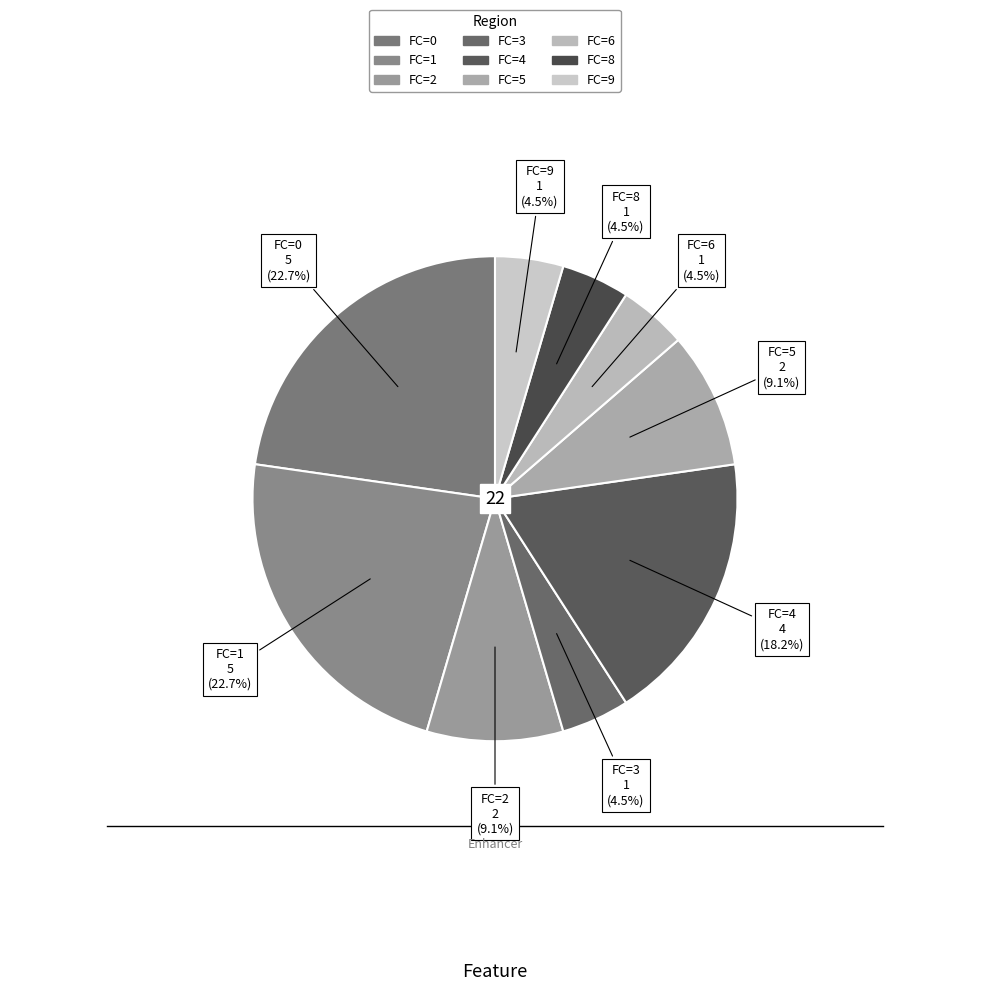

Combined, what portion of the pie is FC=2 and FC=6?

13.6%